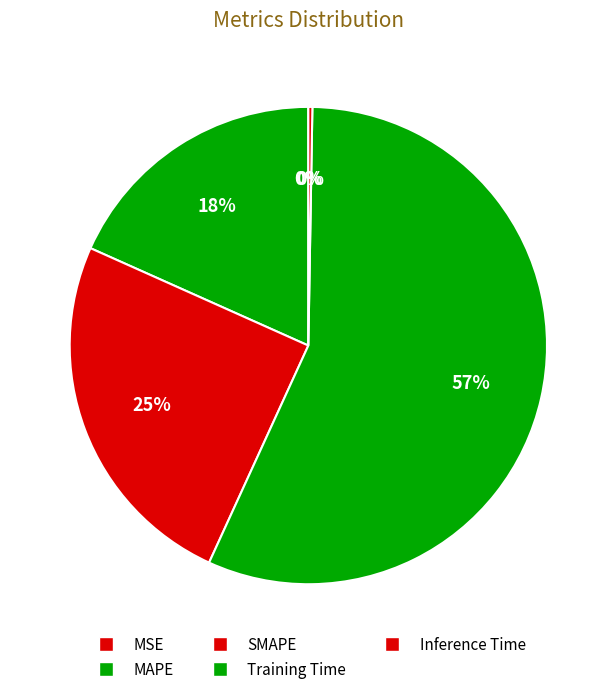

Which category has the biggest portion of the pie?

Training Time